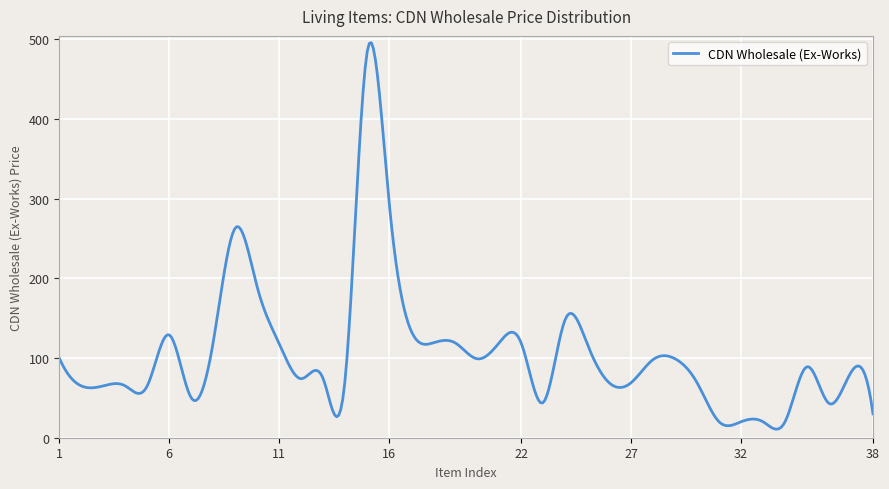

True or false: there are more than 0 points higher than both neighbors.

True